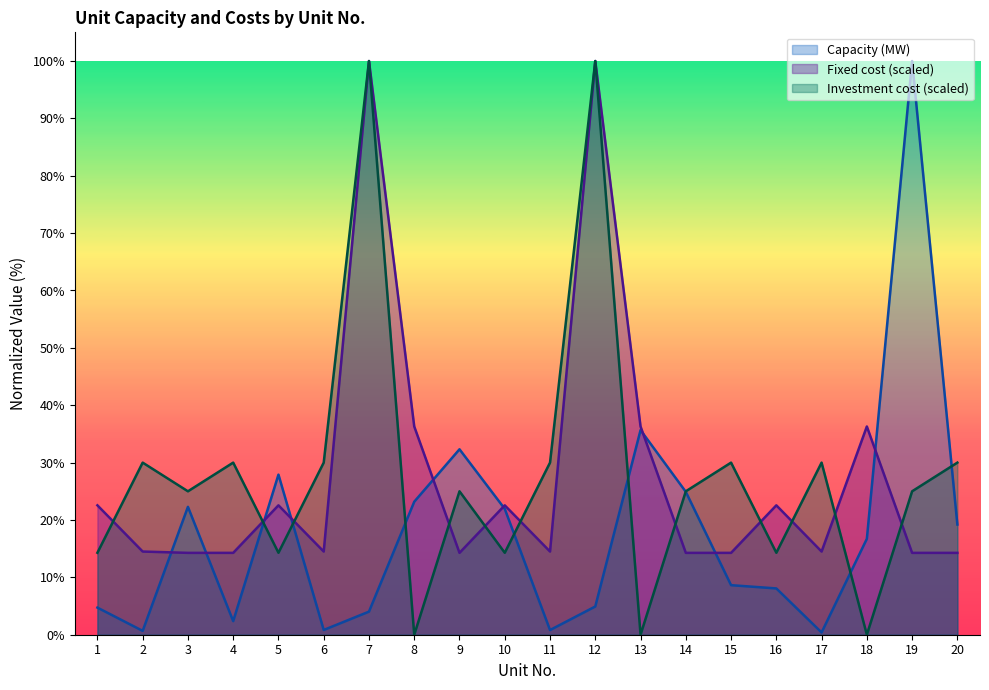

True or false: Investment cost has a value of 25.0 at 14.

True